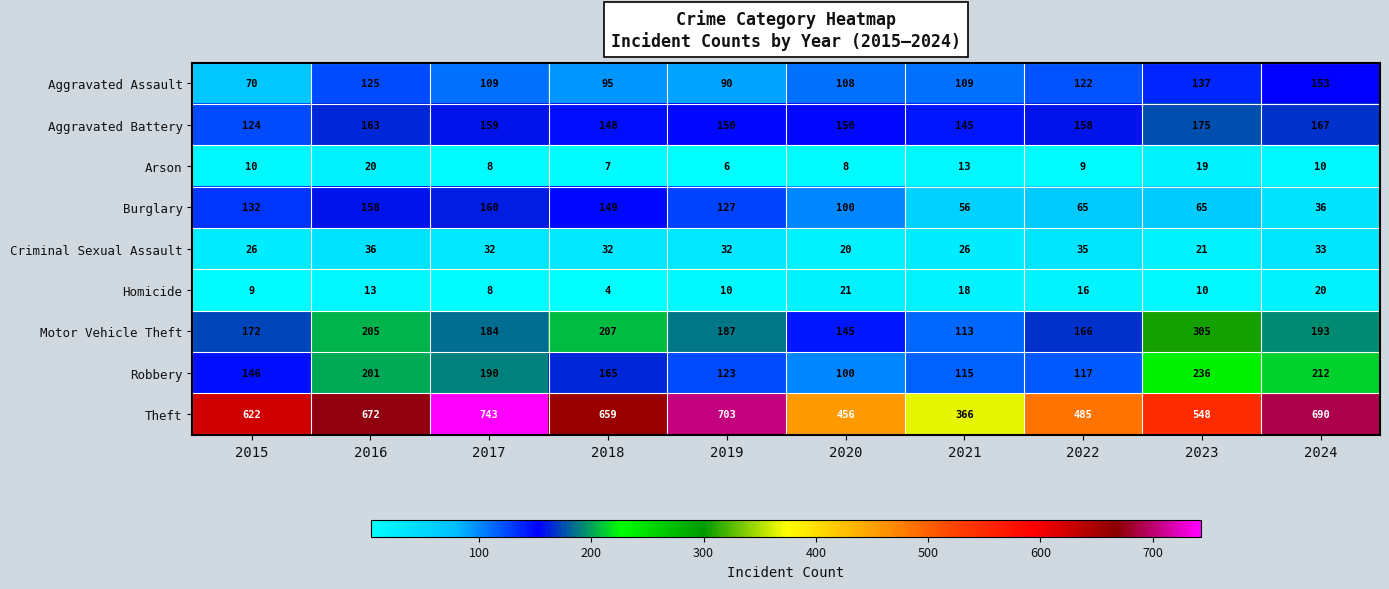

Which series has the largest total across all categories?

Theft